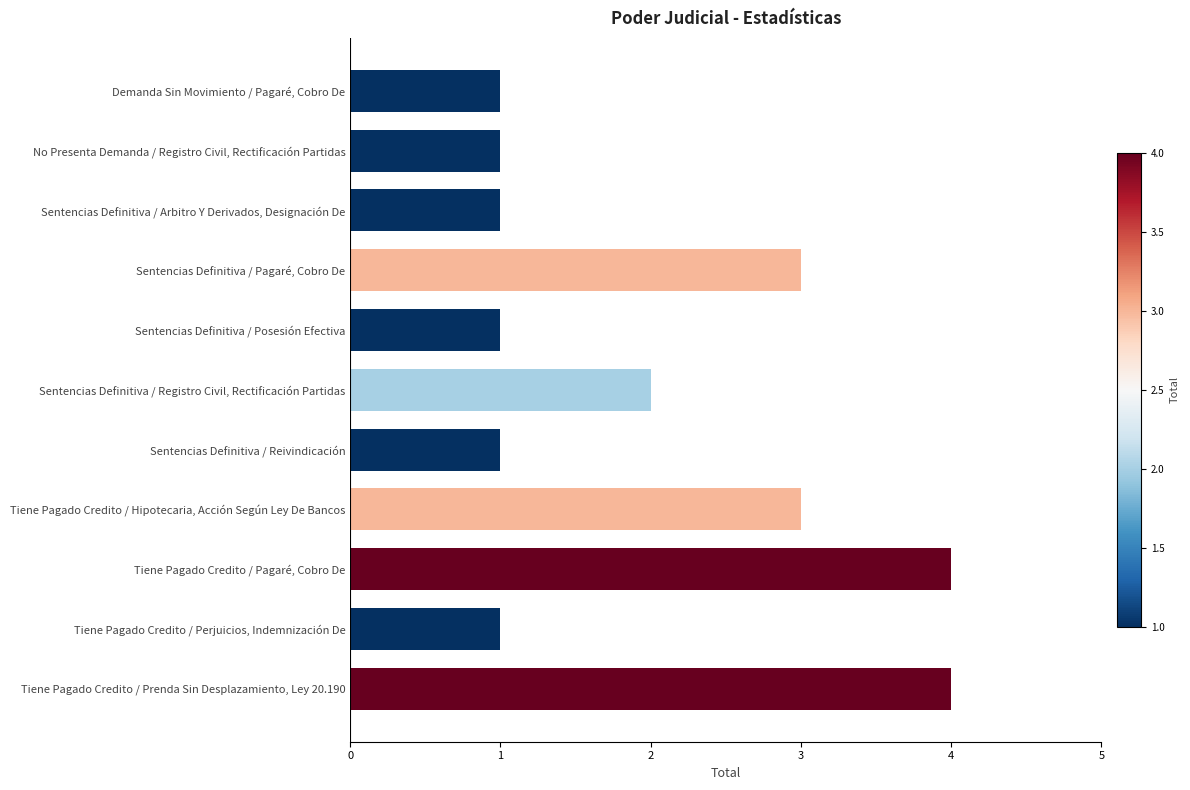

What is the difference between the maximum and minimum values?

3